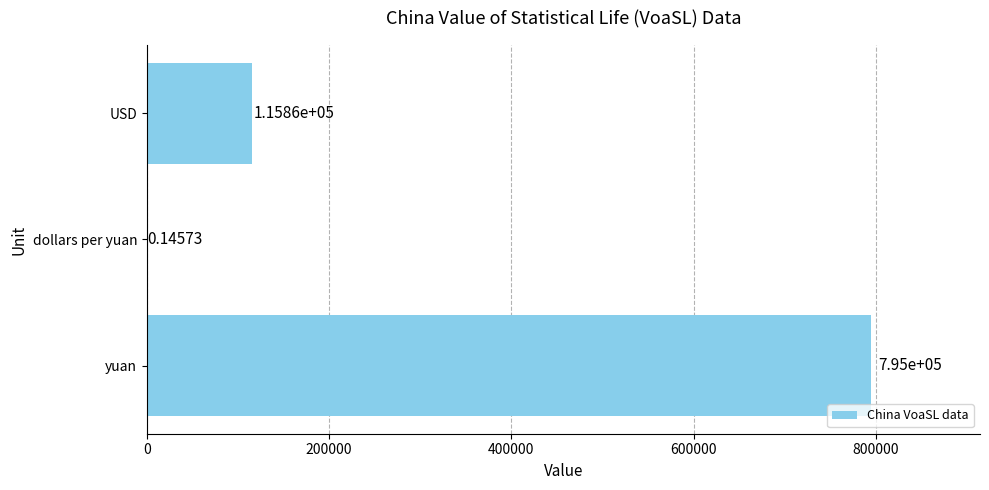

What is the change in value from yuan to dollars per yuan?

-794999.9